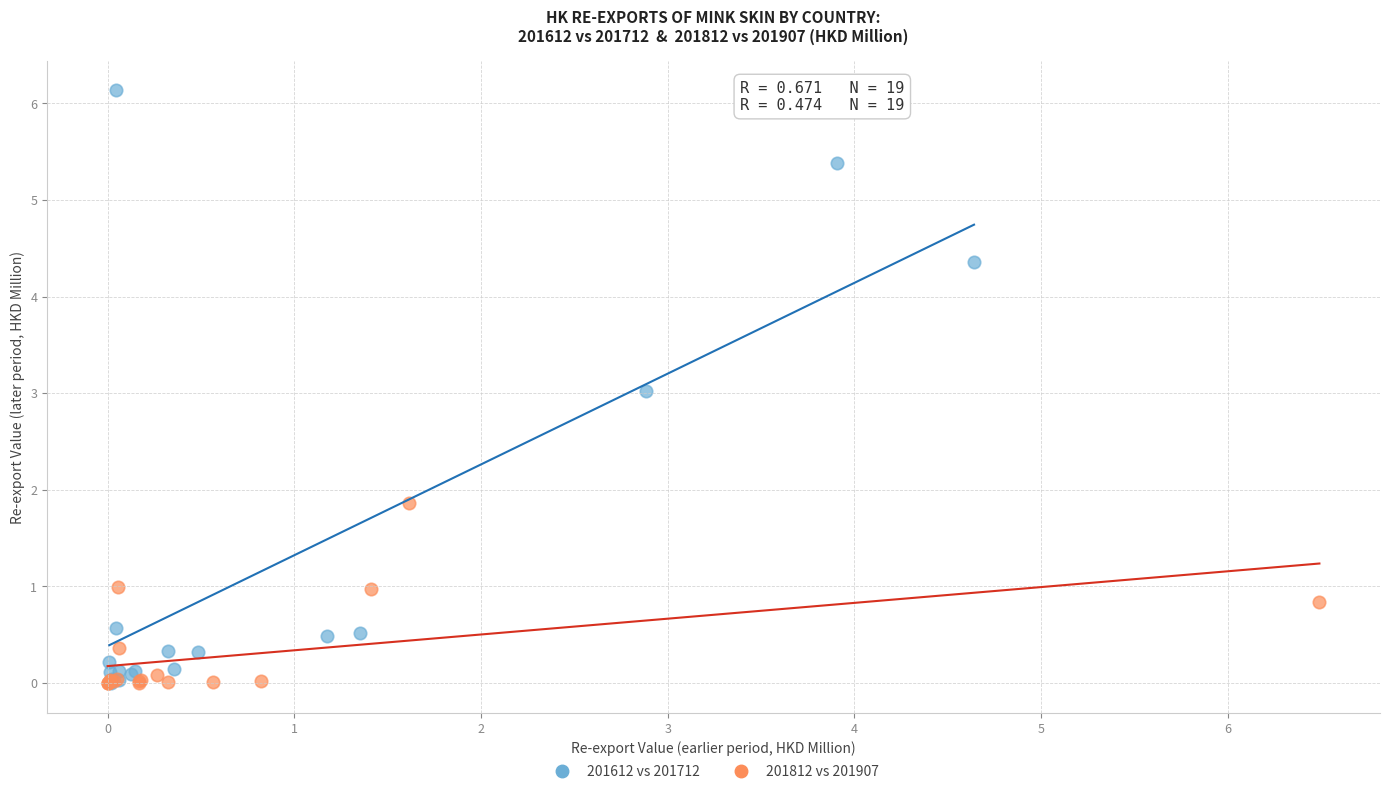

Which series has the largest Y range (max minus min)?

201612 vs 201712